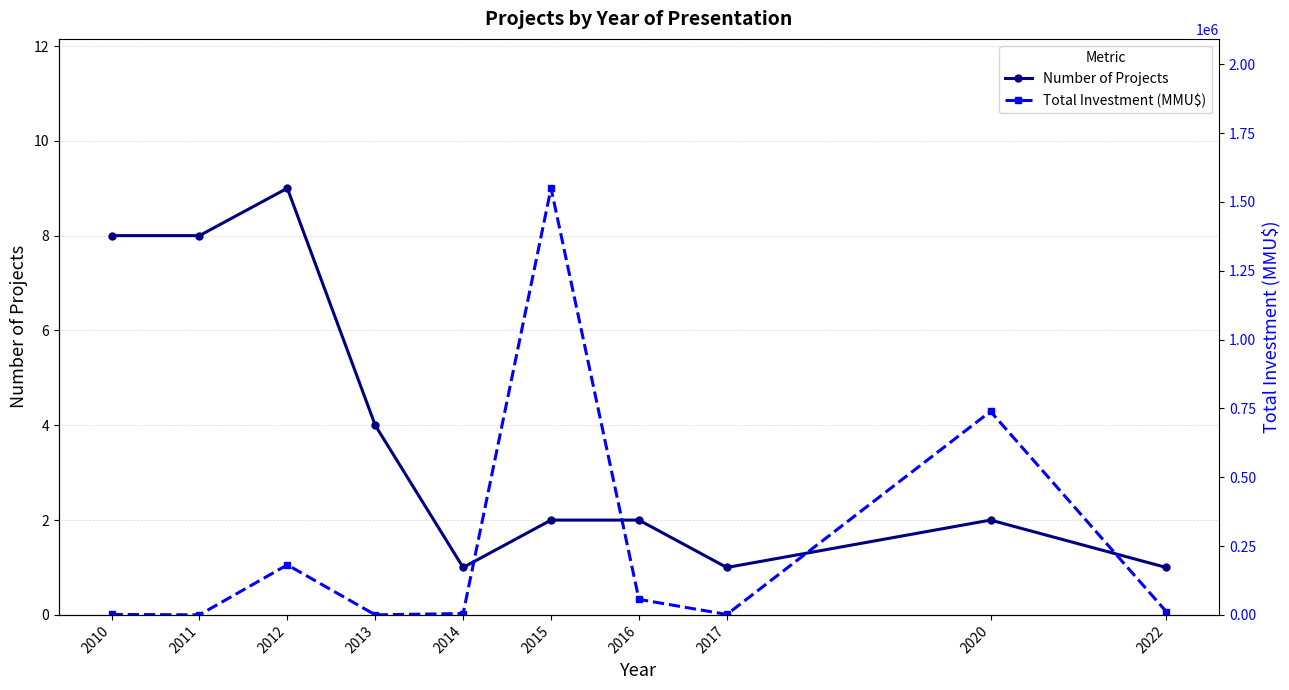

Between 2010 and 2016, which series saw the biggest shift?

Total Investment (MMU$)